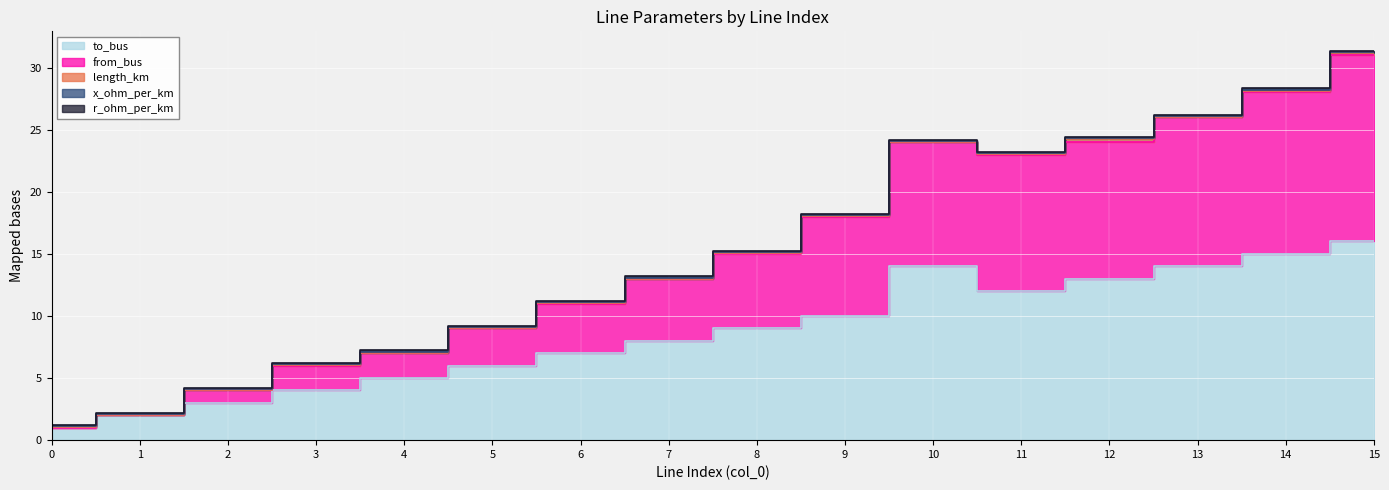

Reading left to right, extract all data points from this chart.

length_km: 0.0	0.0	0.0	0.0	0.0	0.0	0.0	0.0	0.0	0.0	0.0	0.0	0.2	0.0	0.1	0.1
r_ohm_per_km: 0.1	0.1	0.1	0.1	0.1	0.1	0.1	0.1	0.1	0.1	0.1	0.1	0.1	0.1	0.1	0.1
x_ohm_per_km: 0.1	0.1	0.1	0.1	0.1	0.1	0.1	0.1	0.1	0.1	0.1	0.1	0.1	0.1	0.1	0.1
from_bus: 0.0	0.0	1.0	2.0	2.0	3.0	4.0	5.0	6.0	8.0	10.0	11.0	11.0	12.0	13.0	15.0
to_bus: 1.0	2.0	3.0	4.0	5.0	6.0	7.0	8.0	9.0	10.0	14.0	12.0	13.0	14.0	15.0	16.0